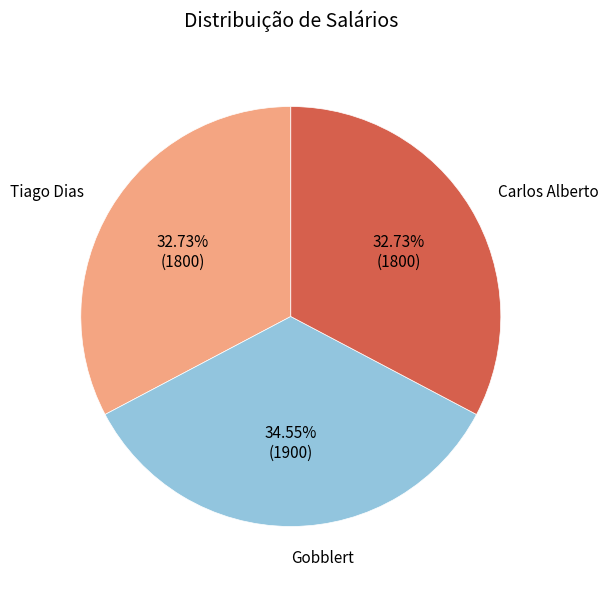

To the nearest percent, what portion does Tiago Dias represent?

33%